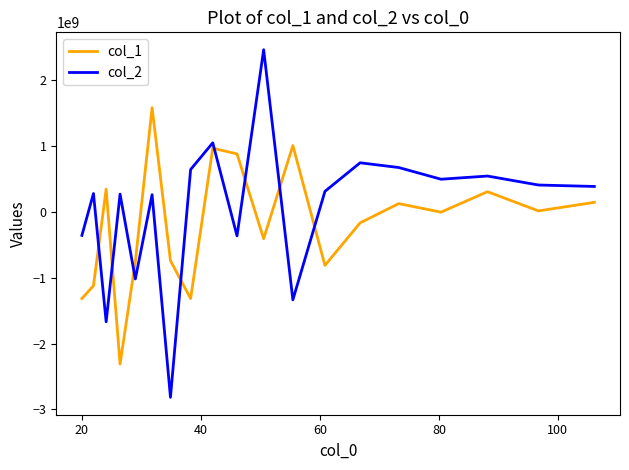

Which series has the largest total across all categories?

col_2